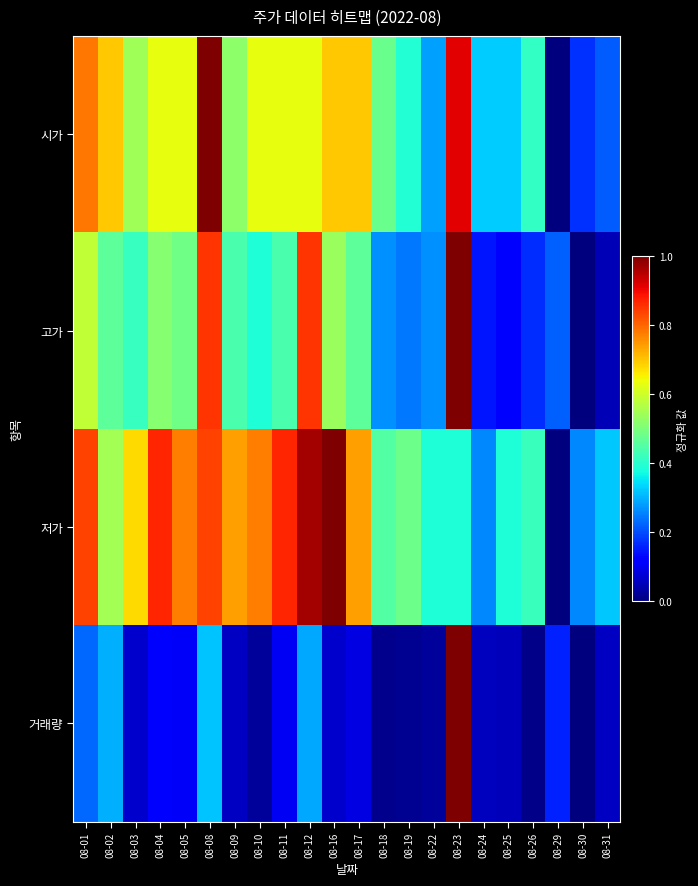

Reading left to right, transcribe all the data shown in this chart.

시가: 08-01=0.8	08-02=0.7	08-03=0.5	08-04=0.6	08-05=0.6	08-08=1.0	08-09=0.5	08-10=0.6	08-11=0.6	08-12=0.6	08-16=0.7	08-17=0.7	08-18=0.5	08-19=0.4	08-22=0.3	08-23=0.9	08-24=0.3	08-25=0.3	08-26=0.4	08-29=0.0	08-30=0.2	08-31=0.2
고가: 08-01=0.6	08-02=0.5	08-03=0.4	08-04=0.5	08-05=0.5	08-08=0.9	08-09=0.4	08-10=0.4	08-11=0.4	08-12=0.9	08-16=0.5	08-17=0.5	08-18=0.3	08-19=0.2	08-22=0.3	08-23=1.0	08-24=0.1	08-25=0.1	08-26=0.2	08-29=0.2	08-30=0.0	08-31=0.0
저가: 08-01=0.8	08-02=0.5	08-03=0.7	08-04=0.9	08-05=0.8	08-08=0.8	08-09=0.7	08-10=0.8	08-11=0.9	08-12=1.0	08-16=1.0	08-17=0.7	08-18=0.5	08-19=0.5	08-22=0.4	08-23=0.4	08-24=0.3	08-25=0.4	08-26=0.4	08-29=0.0	08-30=0.3	08-31=0.3
거래량: 08-01=0.2	08-02=0.3	08-03=0.1	08-04=0.1	08-05=0.1	08-08=0.3	08-09=0.1	08-10=0.0	08-11=0.1	08-12=0.3	08-16=0.1	08-17=0.1	08-18=0.0	08-19=0.0	08-22=0.0	08-23=1.0	08-24=0.1	08-25=0.1	08-26=0.0	08-29=0.2	08-30=0.0	08-31=0.1